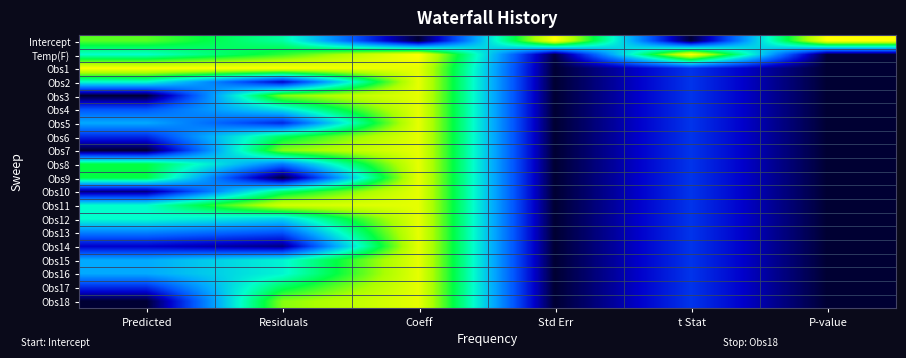

At which category does the chart reach its minimum across all series?

Coeff